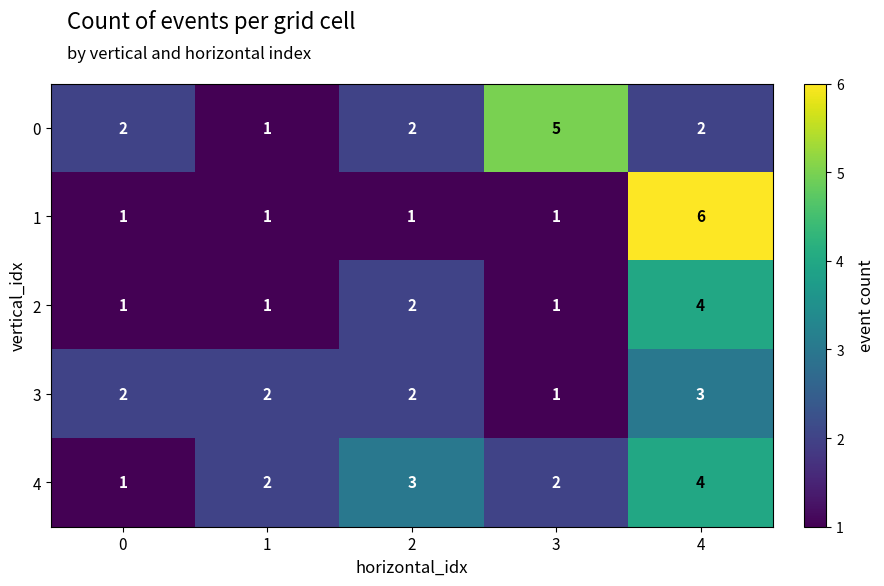

Which category has the highest value in the 4 series?

4